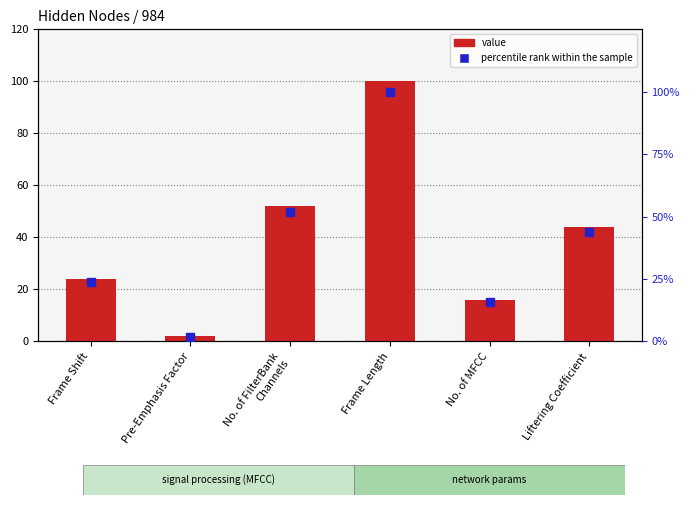

Which series reaches the maximum Y coordinate?

value